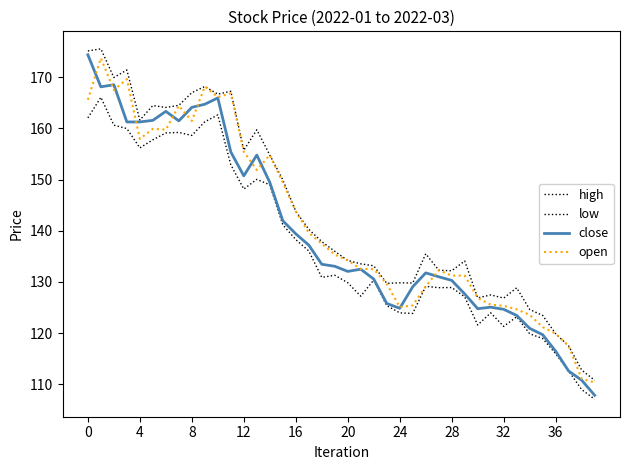

Reading left to right, what are all the values shown in this chart?

high: 175.1	175.5	169.9	171.4	161.6	164.5	164.1	164.5	167.0	168.2	166.7	167.2	155.7	159.7	154.8	150.0	143.8	140.3	137.9	136.0	134.2	133.5	133.1	129.7	129.8	129.8	135.5	132.3	132.2	134.1	126.9	127.5	126.8	128.8	124.6	123.5	119.9	117.5	112.8	110.8
low: 162.1	166.1	160.6	160.0	156.2	157.8	159.1	159.2	158.6	161.3	162.6	152.9	148.1	150.0	149.0	141.2	138.3	136.0	130.9	131.3	129.8	127.2	130.4	125.4	124.0	123.8	129.1	128.9	128.9	127.1	121.6	124.0	121.3	123.2	119.9	118.9	116.0	112.6	109.0	107.1
close: 174.4	168.1	168.5	161.2	161.2	161.6	163.3	161.5	164.1	164.7	165.9	155.4	150.7	154.8	149.4	141.9	139.4	137.2	133.4	133.1	132.1	132.5	130.6	125.8	124.8	129.1	131.8	131.0	130.3	127.6	124.8	125.1	124.6	123.4	120.9	119.7	116.5	112.6	110.8	107.8
open: 165.6	173.7	167.5	169.6	157.9	159.9	159.7	164.4	161.4	168.2	166.1	166.8	155.4	151.9	154.8	149.4	143.8	139.6	137.5	135.3	134.2	132.5	132.5	129.6	125.1	125.4	129.1	132.3	131.2	131.2	126.9	125.5	125.3	124.6	123.5	121.2	119.9	117.5	111.1	110.3